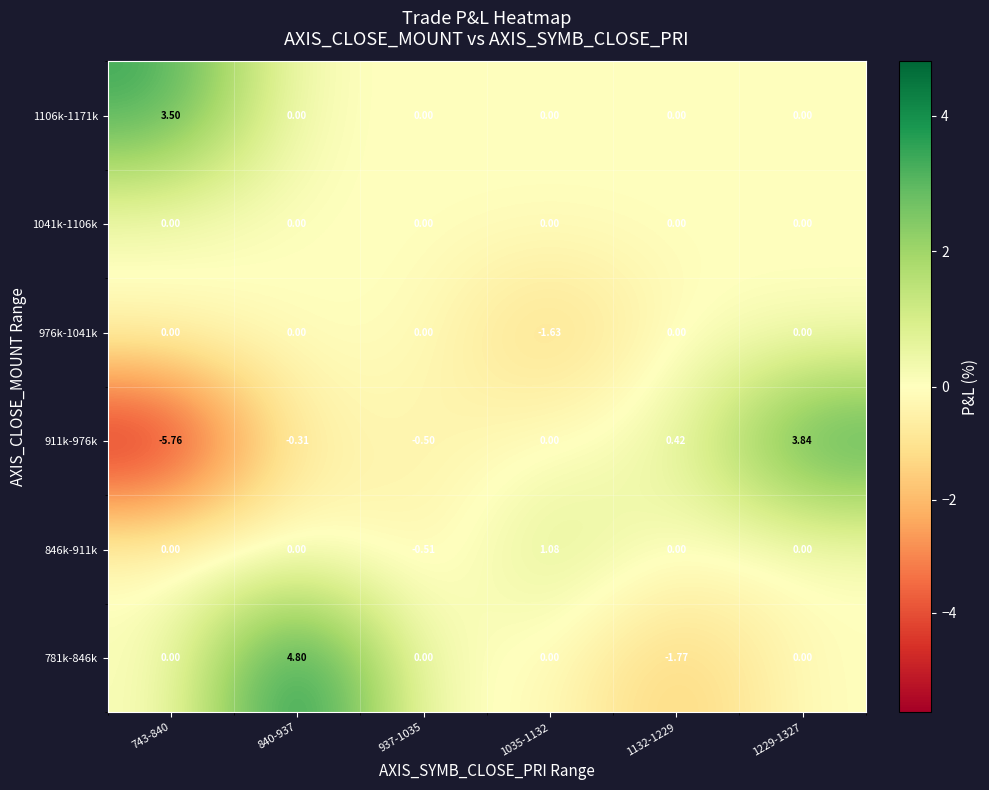

Is the value of 1106k-1171k at 1229-1327 greater than the value of 846k-911k at 1035-1132?

No